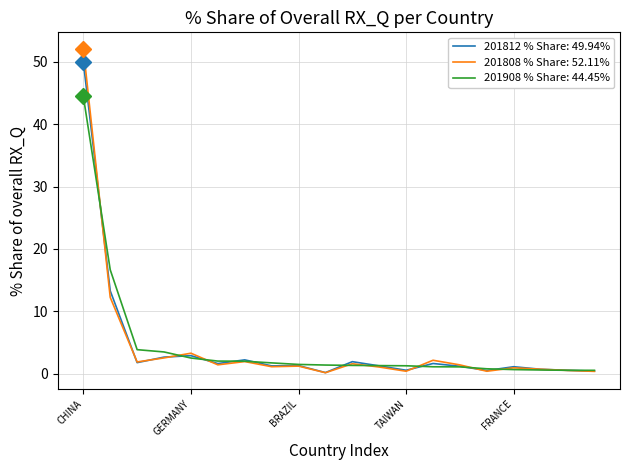

What is the maximum value for 201908 % Share: 44.45%?

44.5